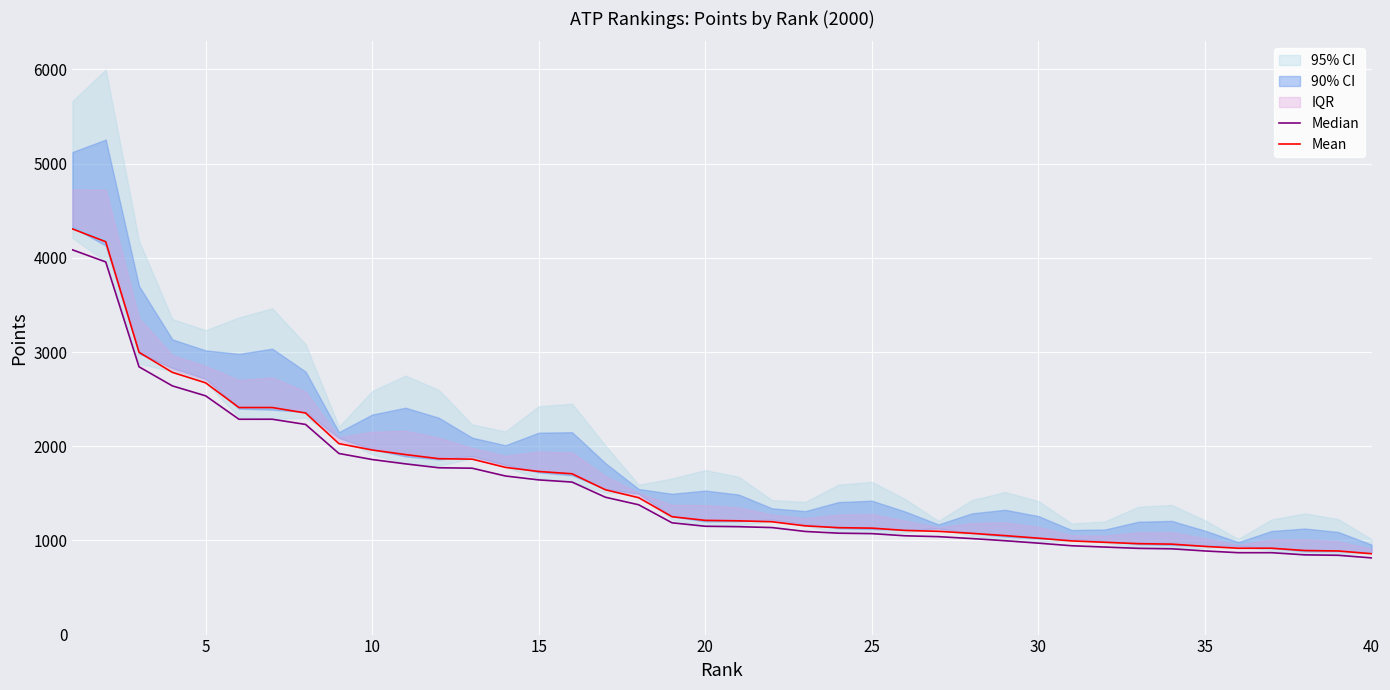

What is the difference between the maximum and minimum values in the Median series?

3270.6